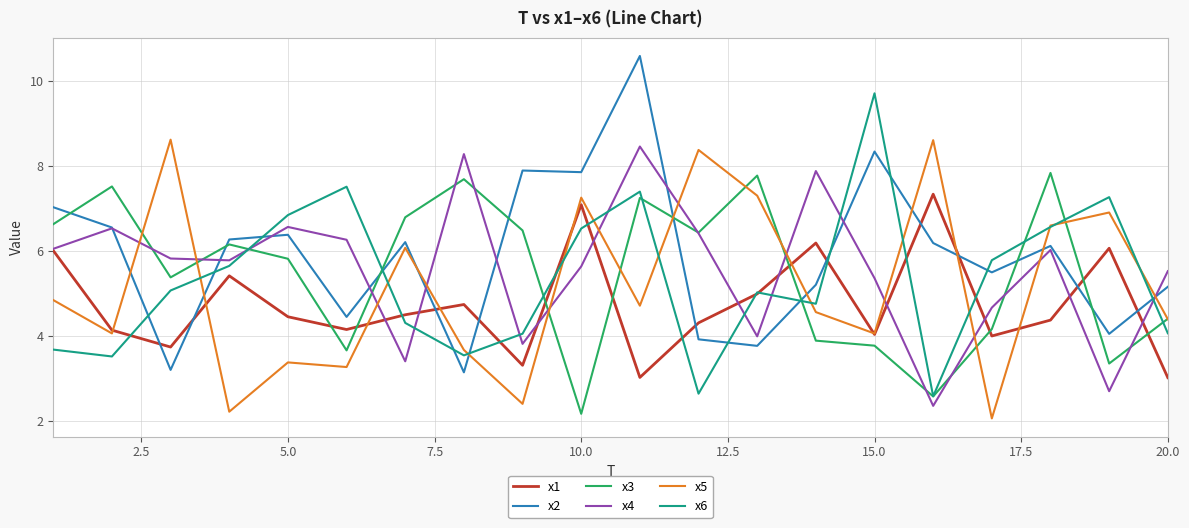

What is the minimum value shown in the chart?

2.1